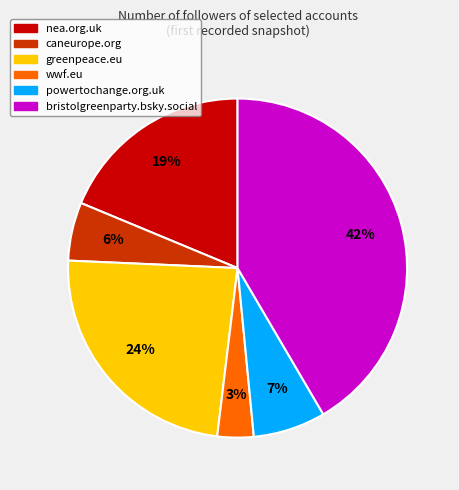

Is the sum of powertochange.org.uk and caneurope.org greater than half?

No